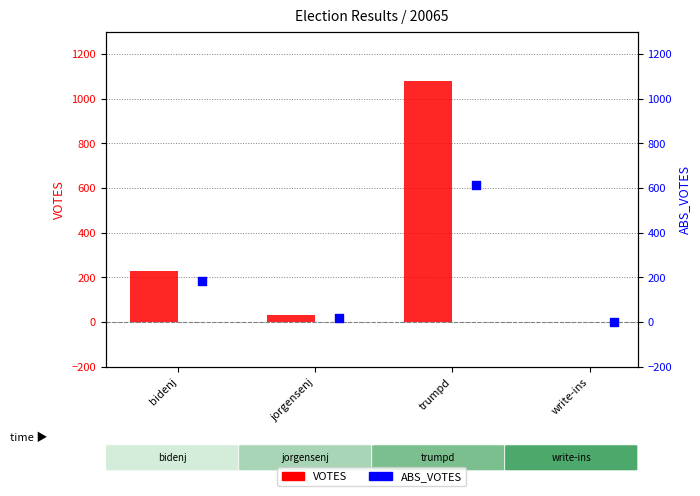

At how many categories does at least one series exceed 27?

3